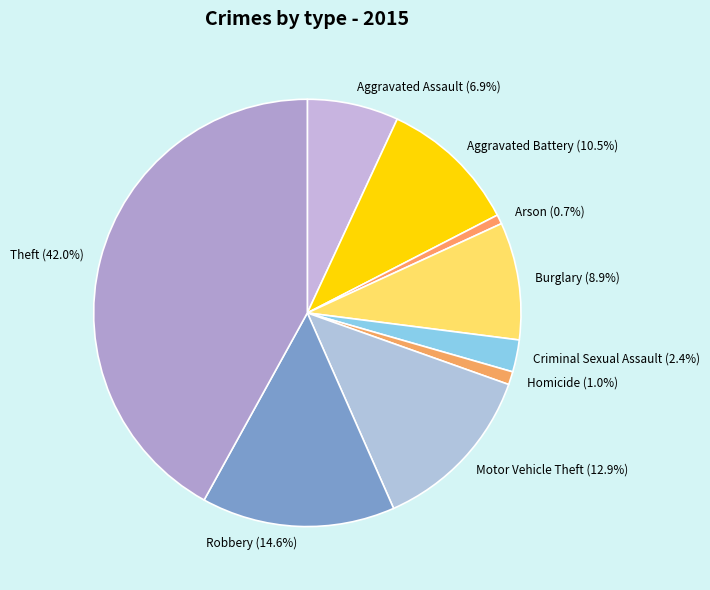

To the nearest percent, what is the combined percentage of Aggravated Assault and Robbery?

22%